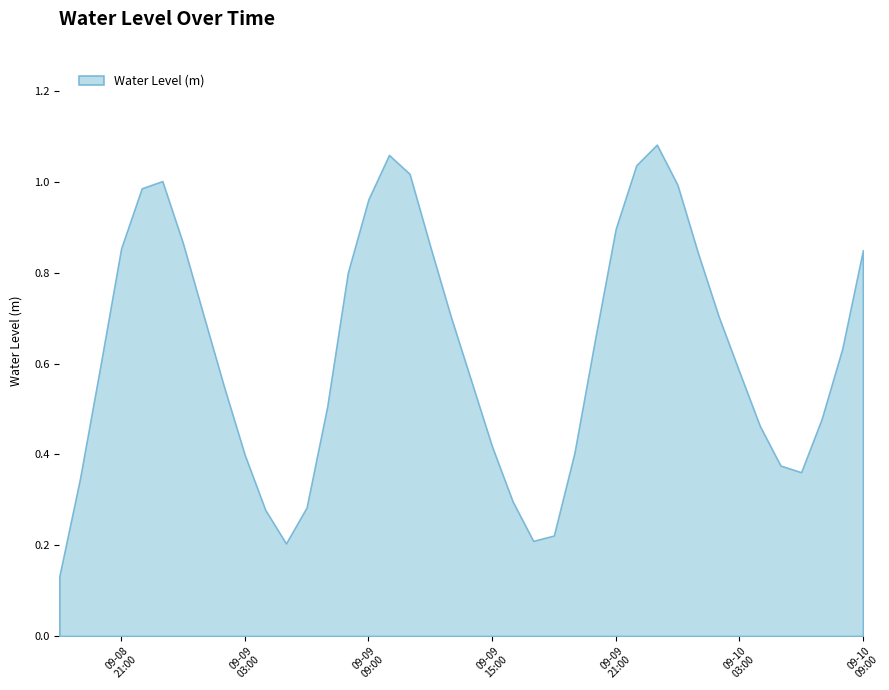

Reading right to left, extract all data points from this chart.

0.8	0.6	0.5	0.4	0.4	0.5	0.6	0.7	0.8	1.0	1.1	1.0	0.9	0.7	0.4	0.2	0.2	0.3	0.4	0.6	0.7	0.9	1.0	1.1	1.0	0.8	0.5	0.3	0.2	0.3	0.4	0.5	0.7	0.9	1.0	1.0	0.9	0.6	0.3	0.1